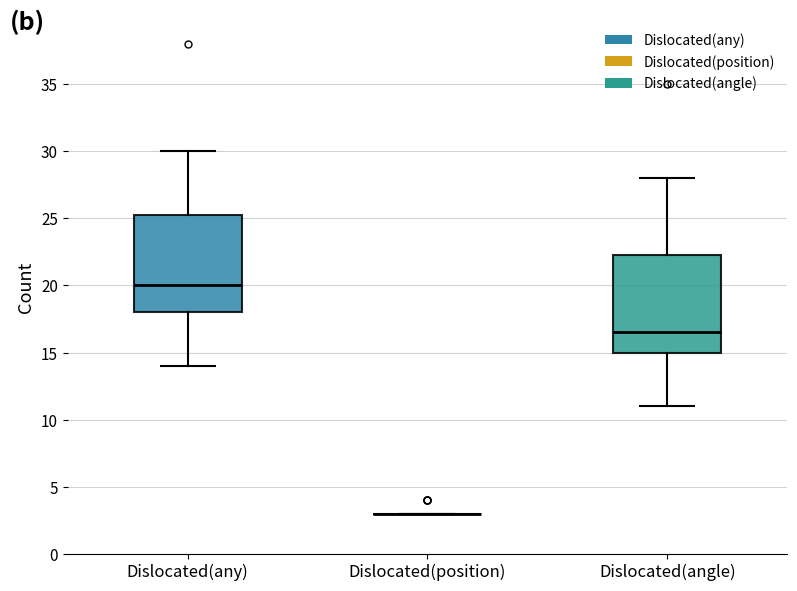

Reading left to right, transcribe this box plot: for each box, give where its median line is, the range the box spans, and where its two whiskers end, as read against the y-axis. The values are not printed on the chart, so give them approximately, as read against the axis.

Dislocated(any): median 20.0, box 18.0 to 25.5, whiskers 14.0 to 30.0
Dislocated(position): box collapsed to a line at 3.0, whiskers 3.0 to 3.0
Dislocated(angle): median 16.5, box 15.0 to 22.5, whiskers 11.0 to 28.0